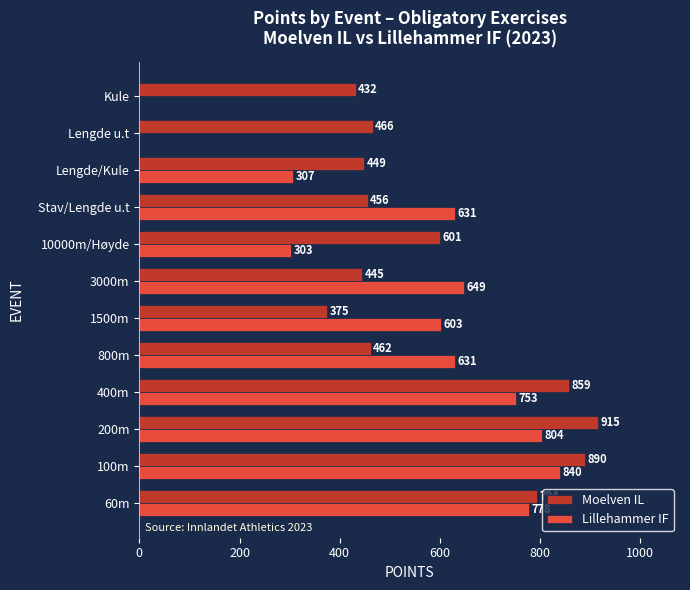

At which label is Moelven IL closest to 645?

10000m/Høyde